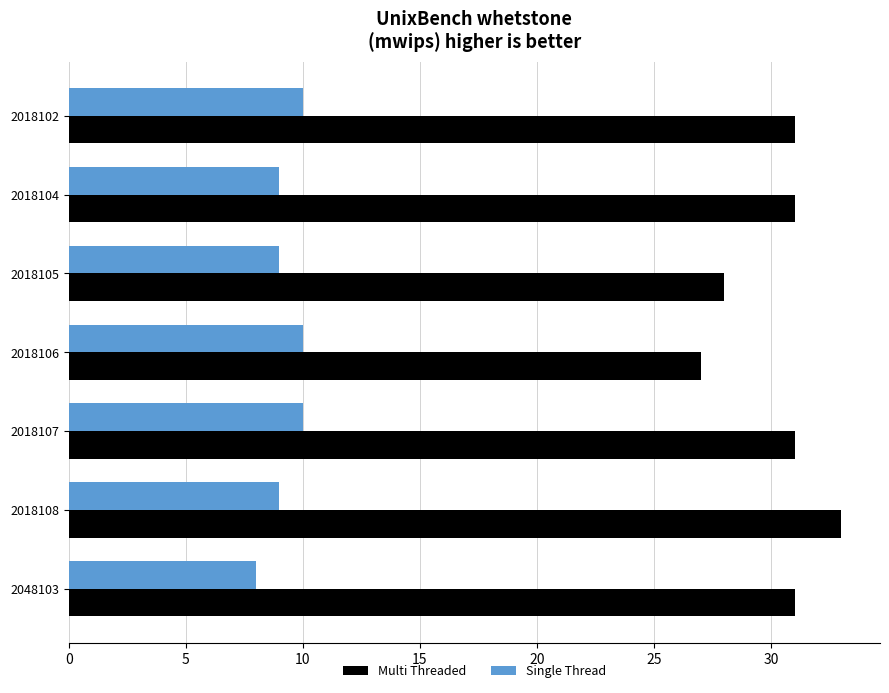

Which category has the highest value across all series?

2018108